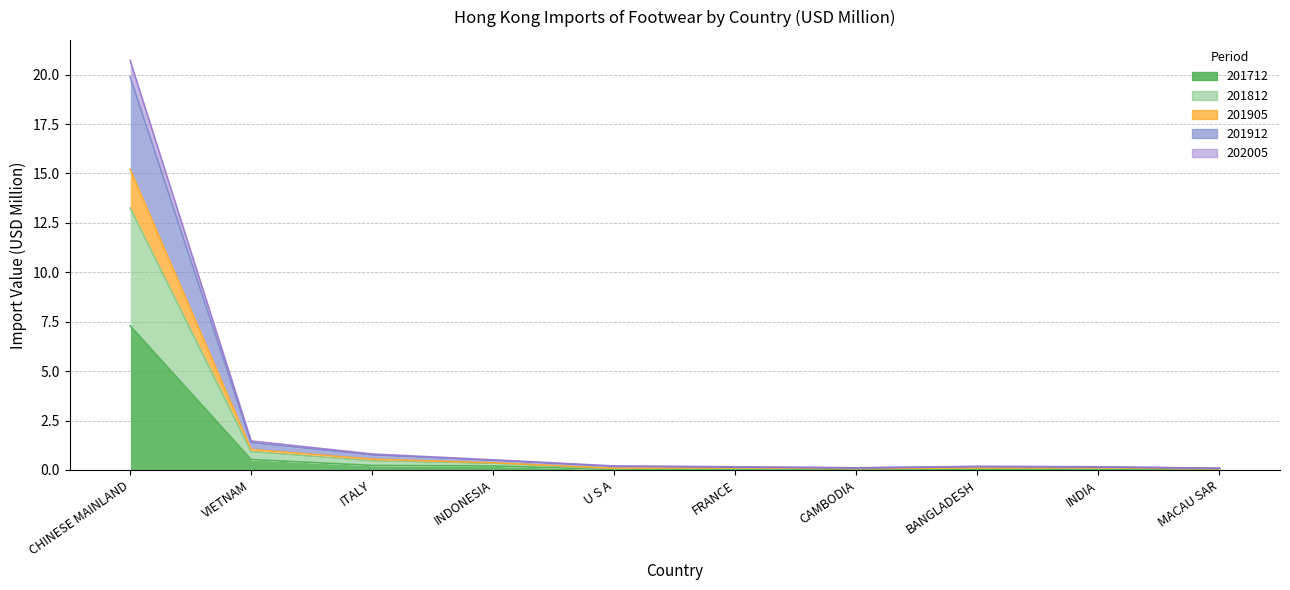

Is it true that 202005 equals 0.0 at MACAU SAR?

False